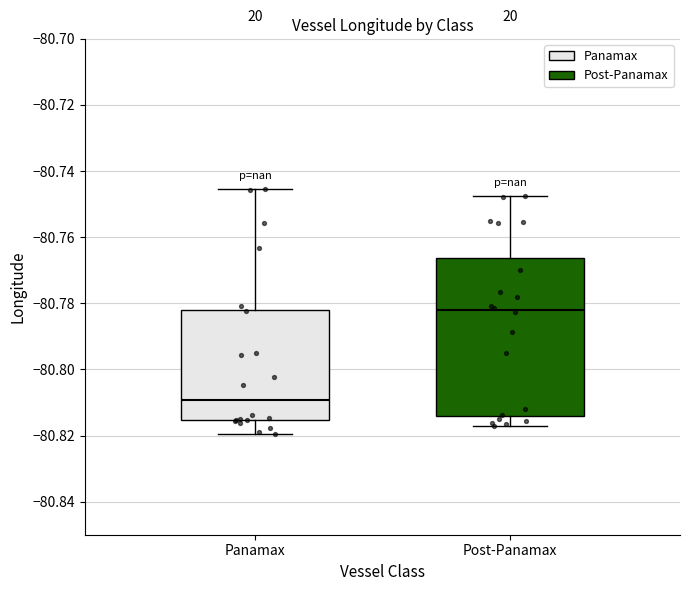

Where is the upper edge of the box for Panamax on the y-axis? The values are not printed on the chart, so give them approximately, as read against the axis.

-80.782